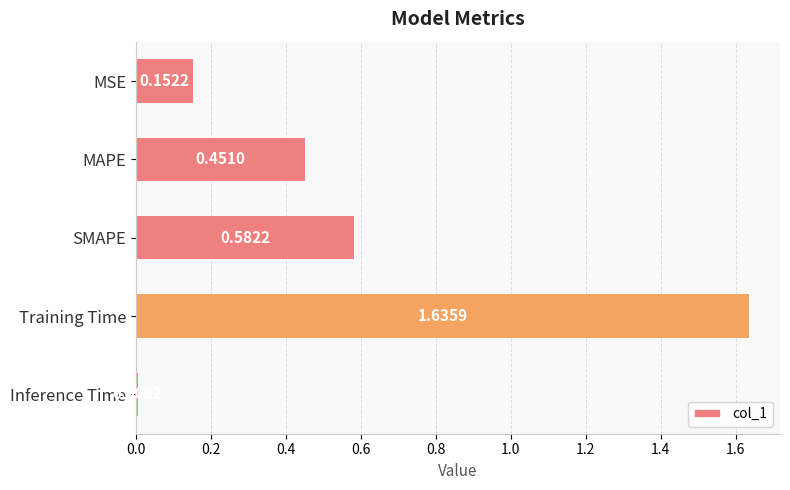

At which label is the value closest to 0?

Inference Time